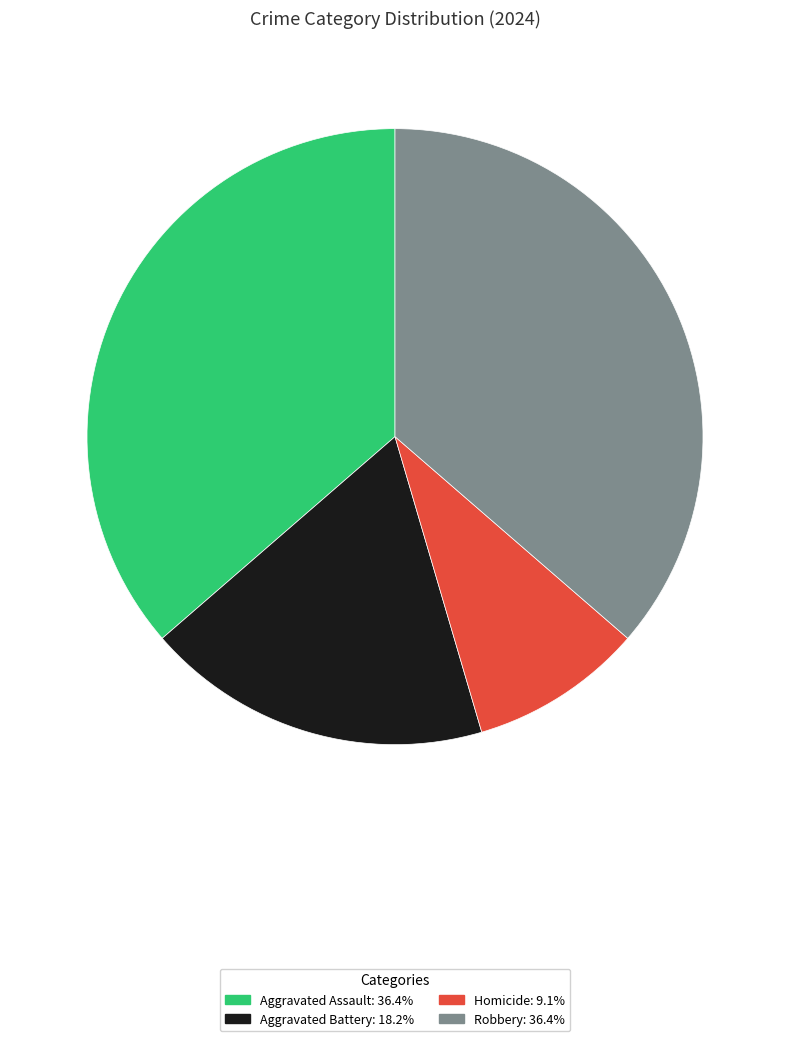

What is the smallest slice in the pie chart?

Homicide